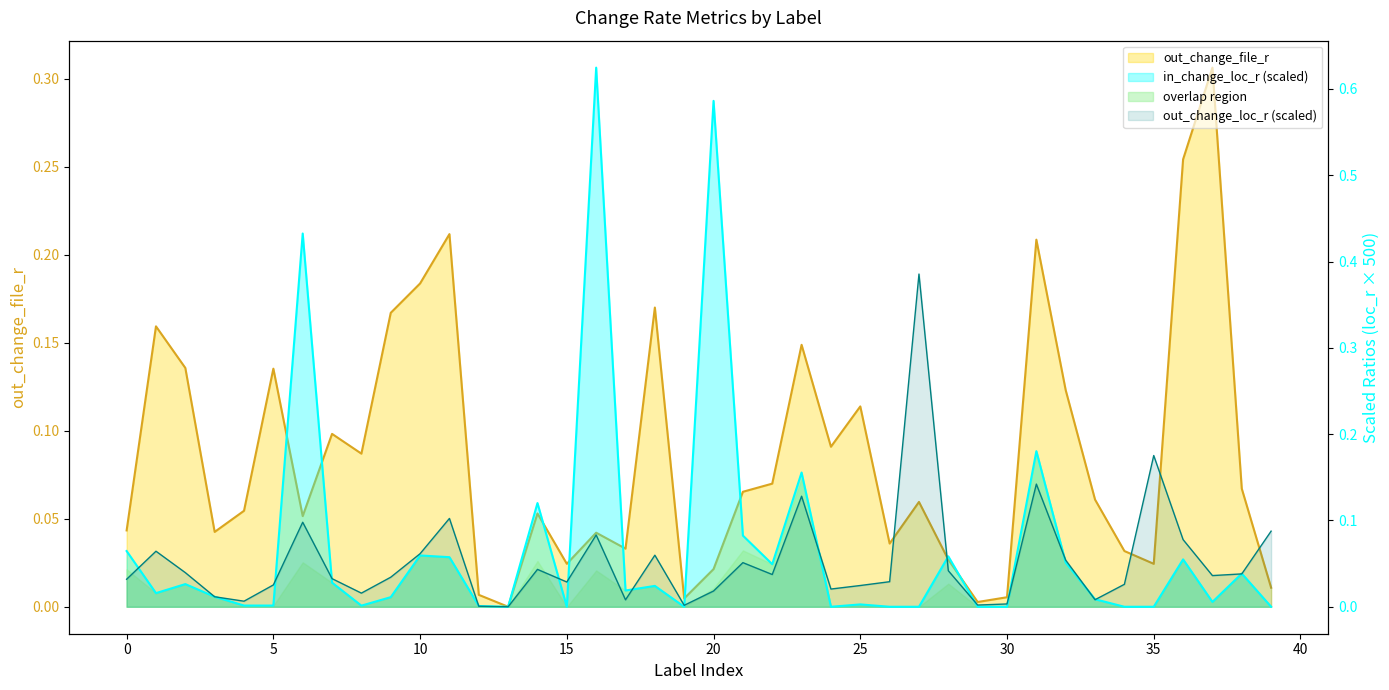

Rank the categories by out_change_loc_r value from highest to lowest.

27, 35, 31, 23, 11, 6, 39, 16, 36, 1, 10, 18, 32, 21, 14, 28, 2, 38, 22, 37, 9, 7, 0, 26, 15, 34, 5, 25, 24, 20, 8, 3, 33, 17, 4, 30, 29, 19, 12, 13